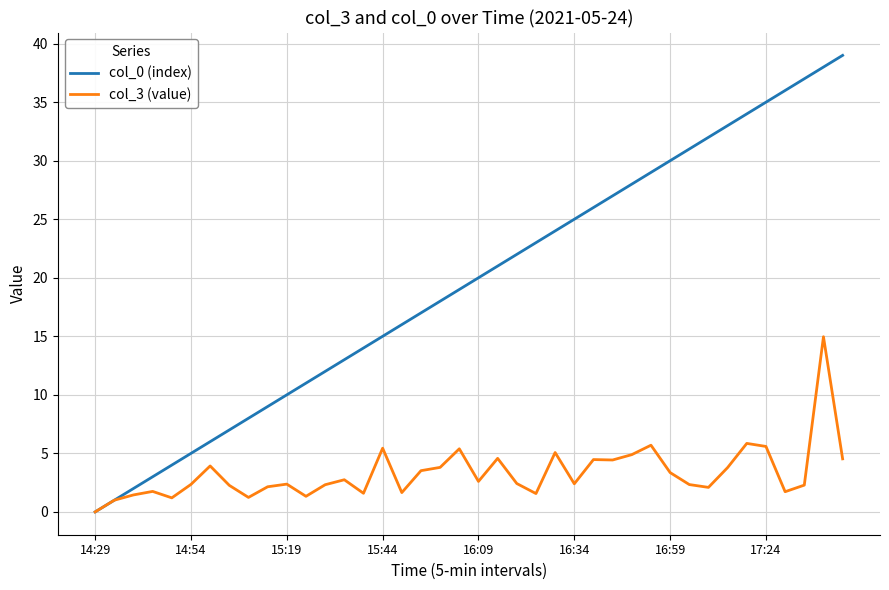

Which series has the widest spread of values?

col_0 (index)